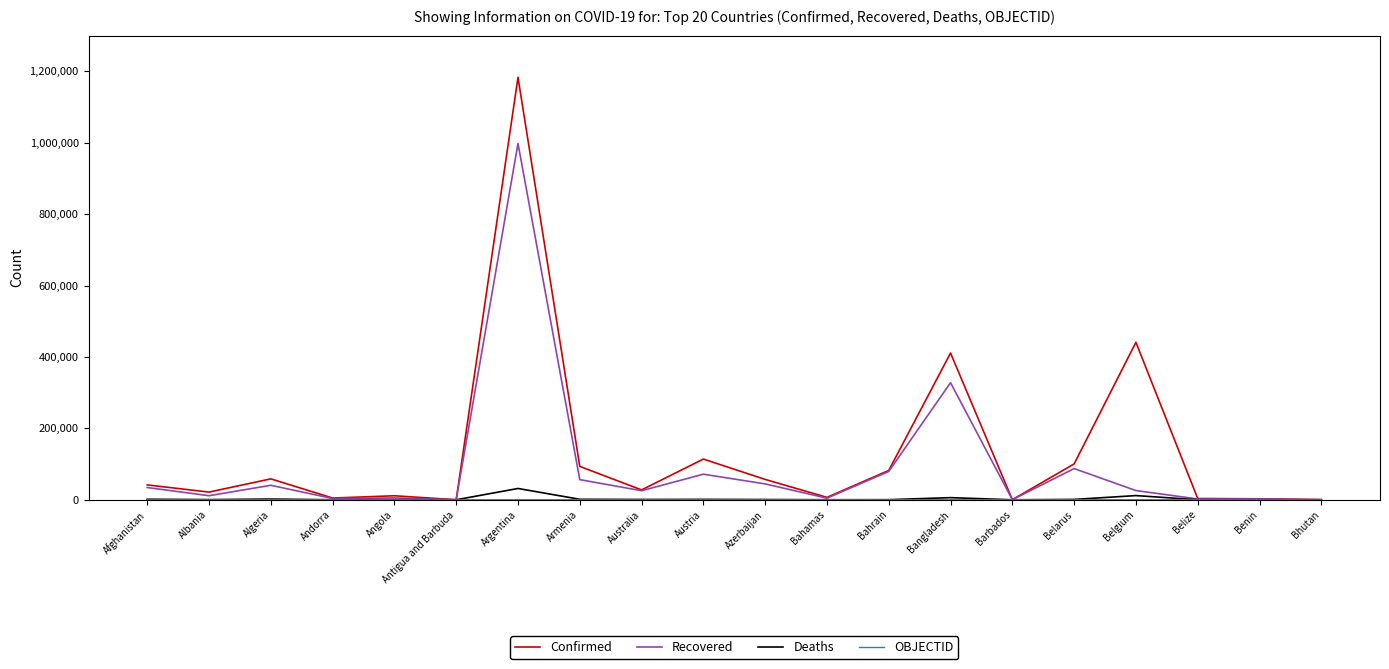

What is the greatest value displayed?

1183131